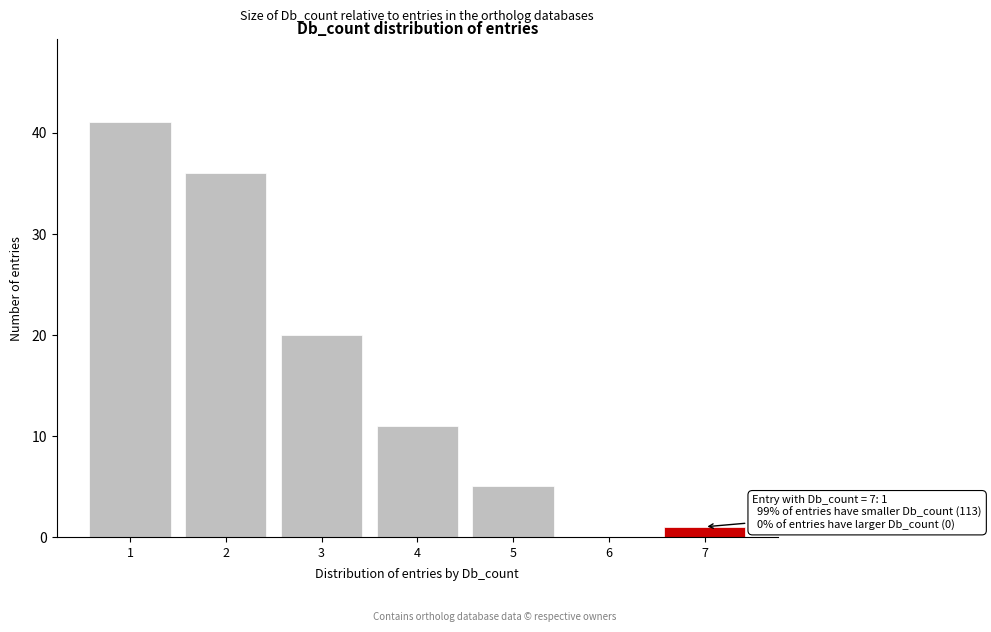

Reading left to right, what are all the values shown in this chart?

1=41	2=36	3=20	4=11	5=5	6=0	7=1